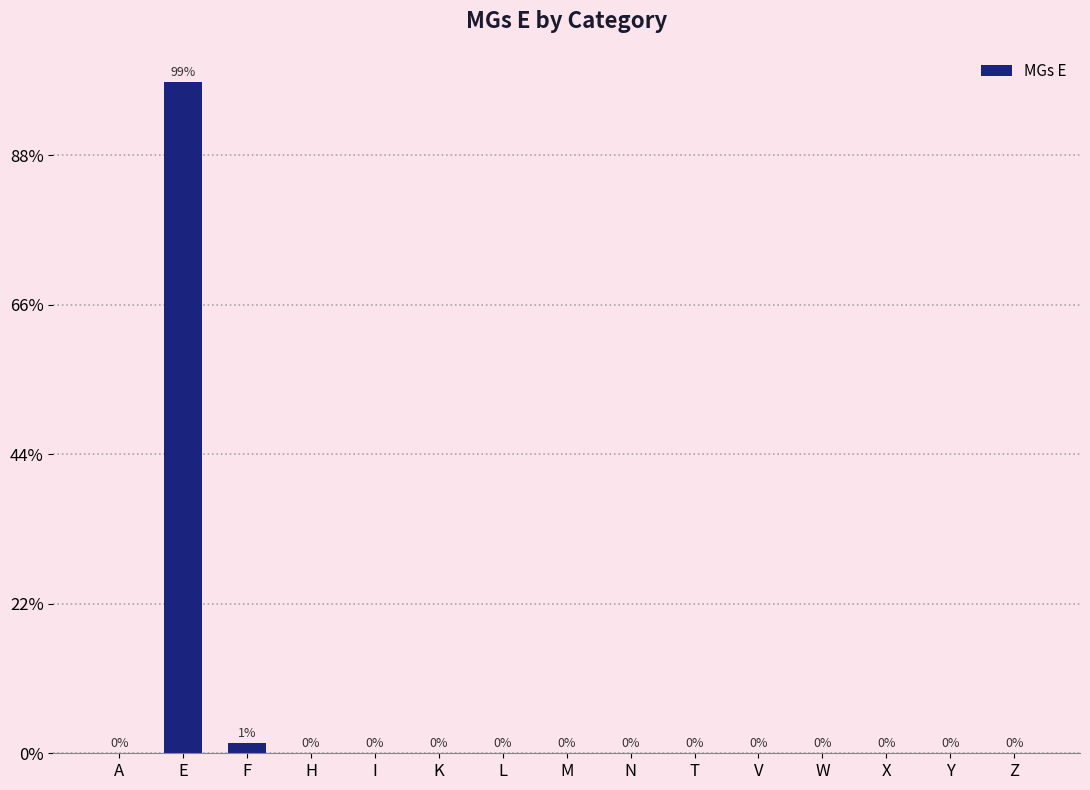

Are the bars grouped side by side (vs. stacked)?

No